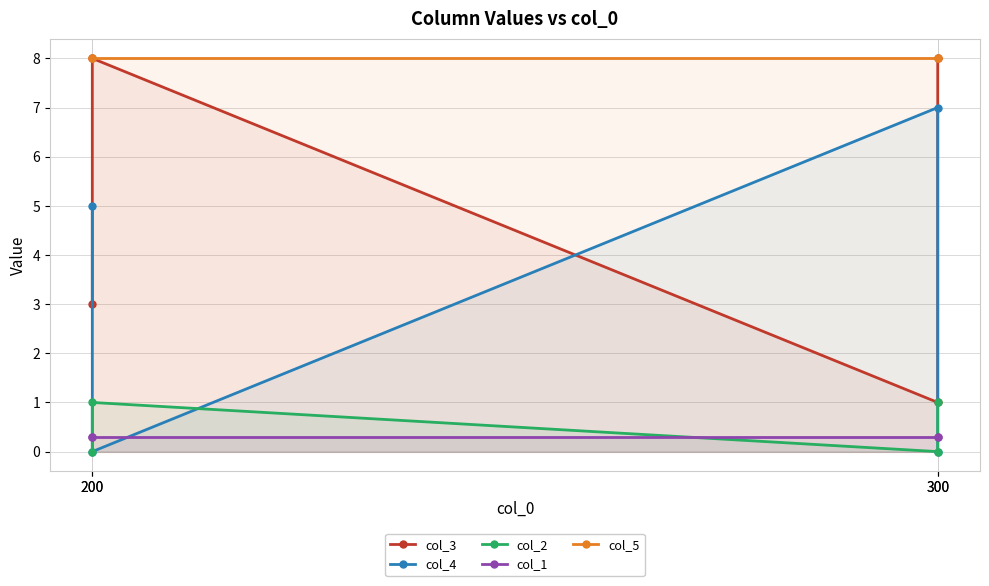

Reading left to right, list all the values displayed in this chart.

col_3: 300=8.0	300=1.0	200=8.0	200=3.0
col_4: 300=0.0	300=7.0	200=0.0	200=5.0
col_2: 300=1.0	300=0.0	200=1.0	200=0.0
col_1: 300=0.3	300=0.3	200=0.3	200=0.3
col_5: 300=8.0	300=8.0	200=8.0	200=8.0